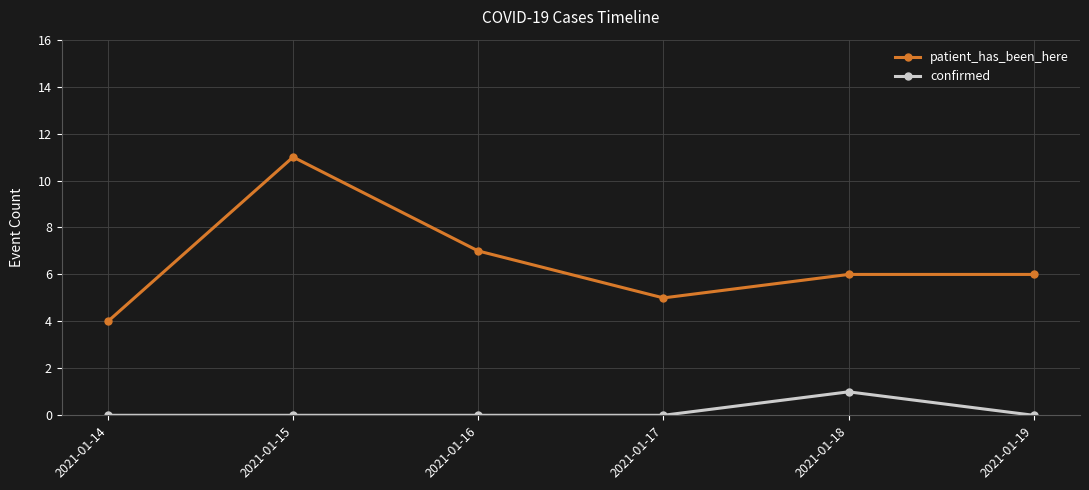

Where is the first local maximum for patient_has_been_here?

2021-01-15